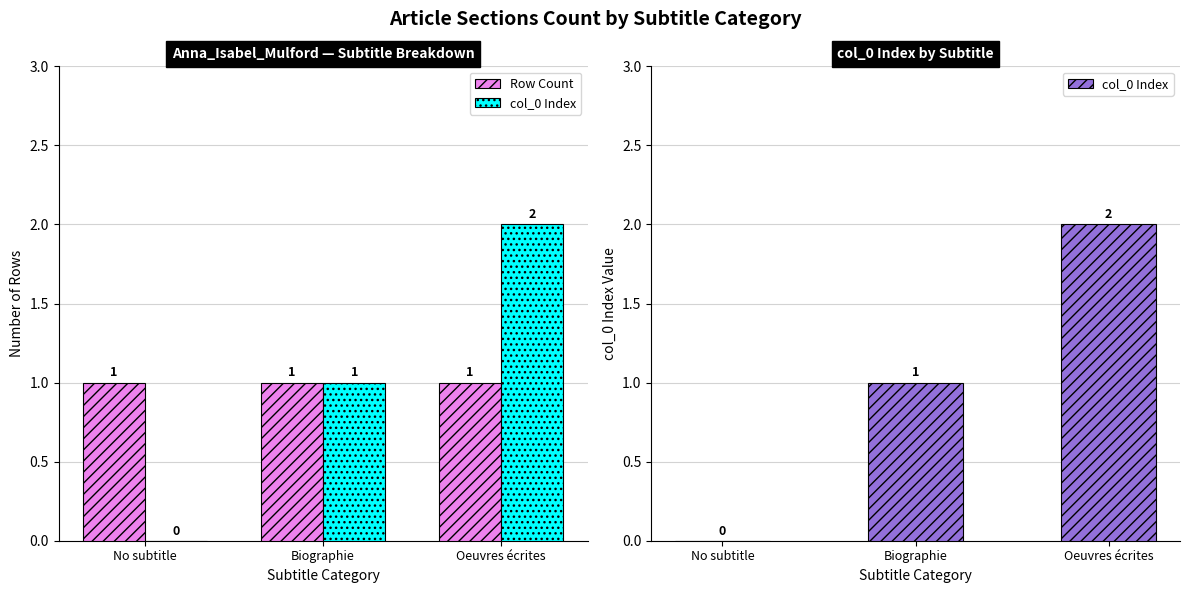

Rank the series at Oeuvres écrites from lowest to highest value.

Row Count, col_0 Index